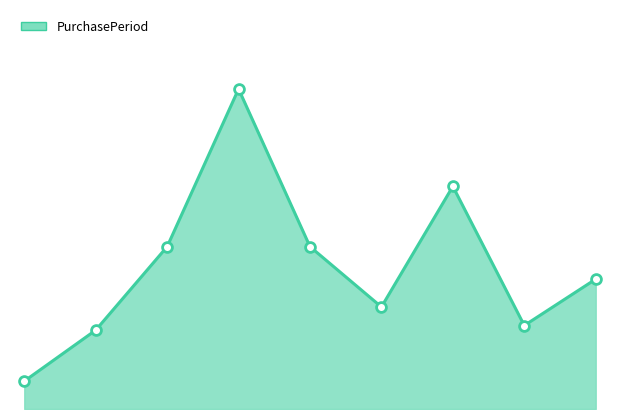

Is this an area chart (filled region under the line)?

Yes